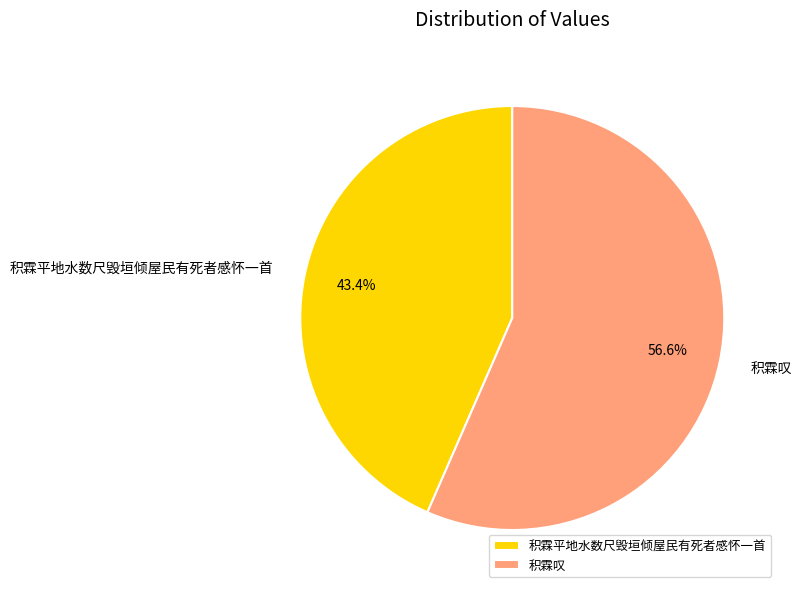

What percentage is the 积霖平地水数尺毁垣倾屋民有死者感怀一首 slice, to the nearest percent?

43%